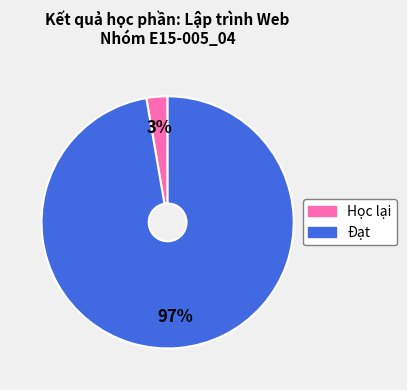

Is it true that Học lại is 3% of the pie?

True